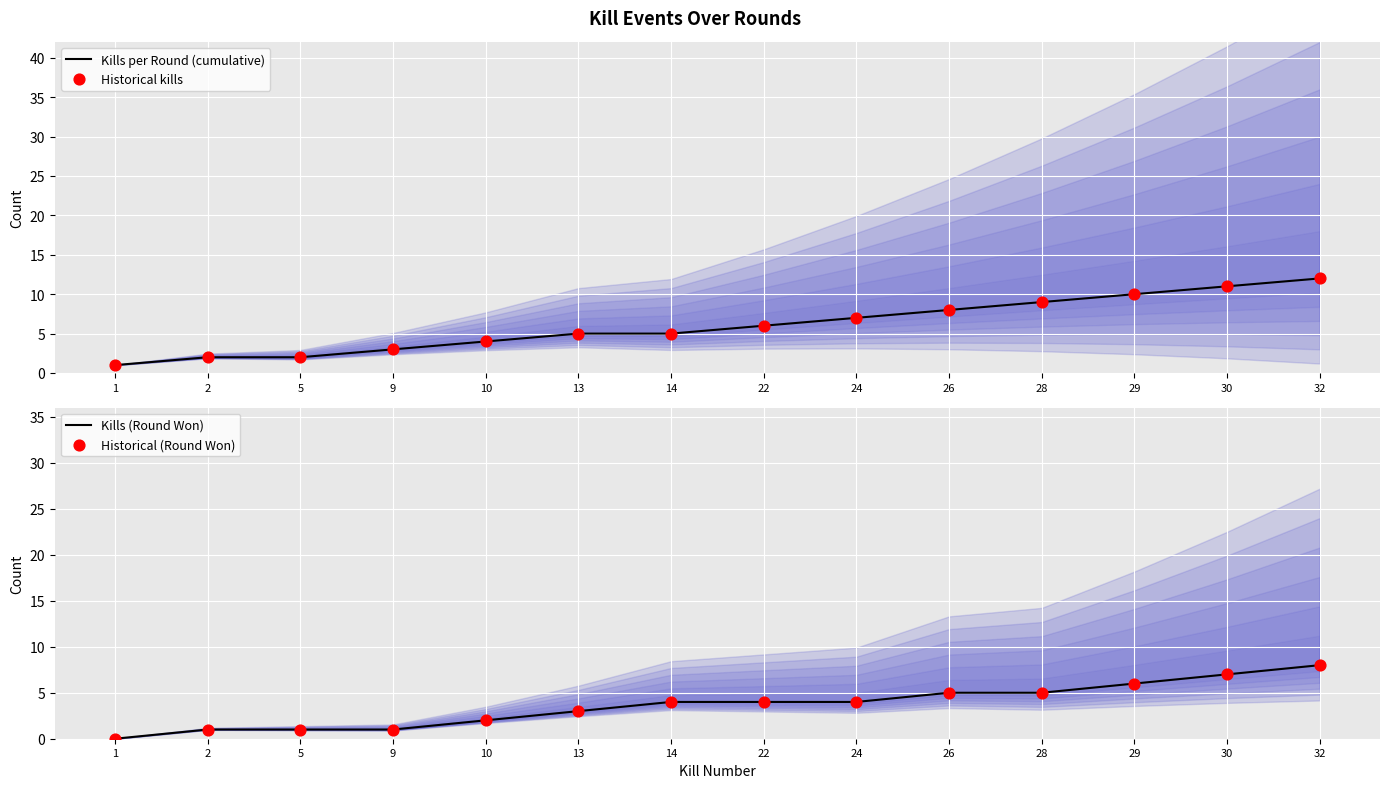

Which series reaches the minimum Y coordinate?

Kills (Round Won)